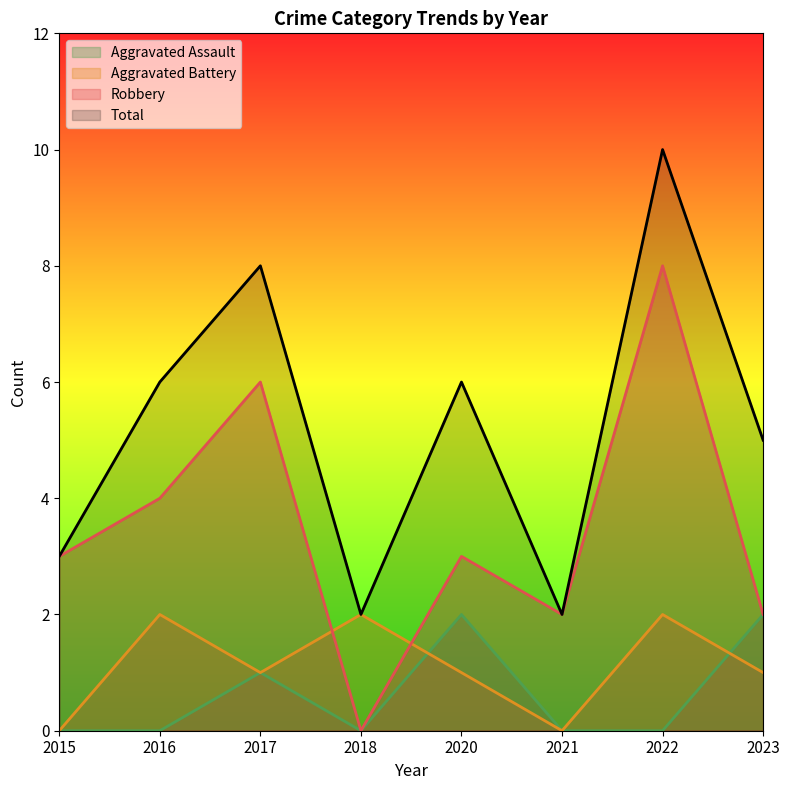

What is the average value of the Total series?

5